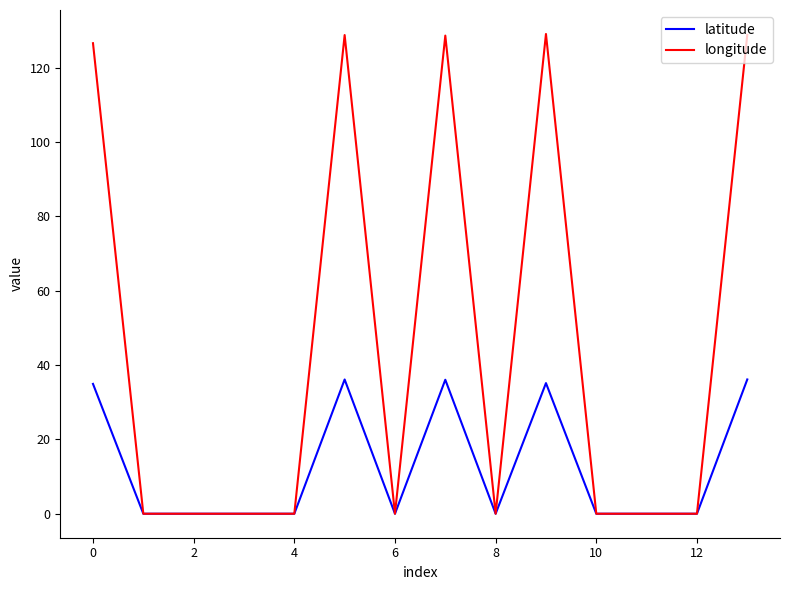

Which series has the widest spread of values?

longitude